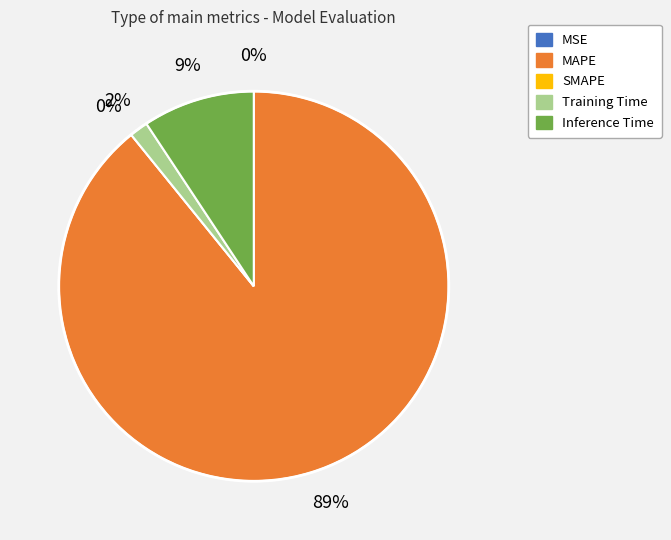

Count the number of slices in the pie.

5